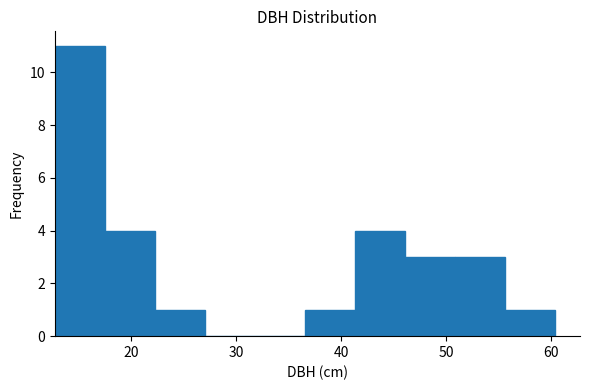

Reading left to right, list every bar in this chart as the range it spans on the x-axis followed by its height. Neither the bar edges nor the heights are printed on the chart, so give them approximately, as read against the axes.

13 to 17: 11
17 to 22: 4
22 to 27: 1
27 to 32: 0
32 to 37: 0
37 to 41: 1
41 to 46: 4
46 to 51: 3
51 to 56: 3
56 to 60: 1